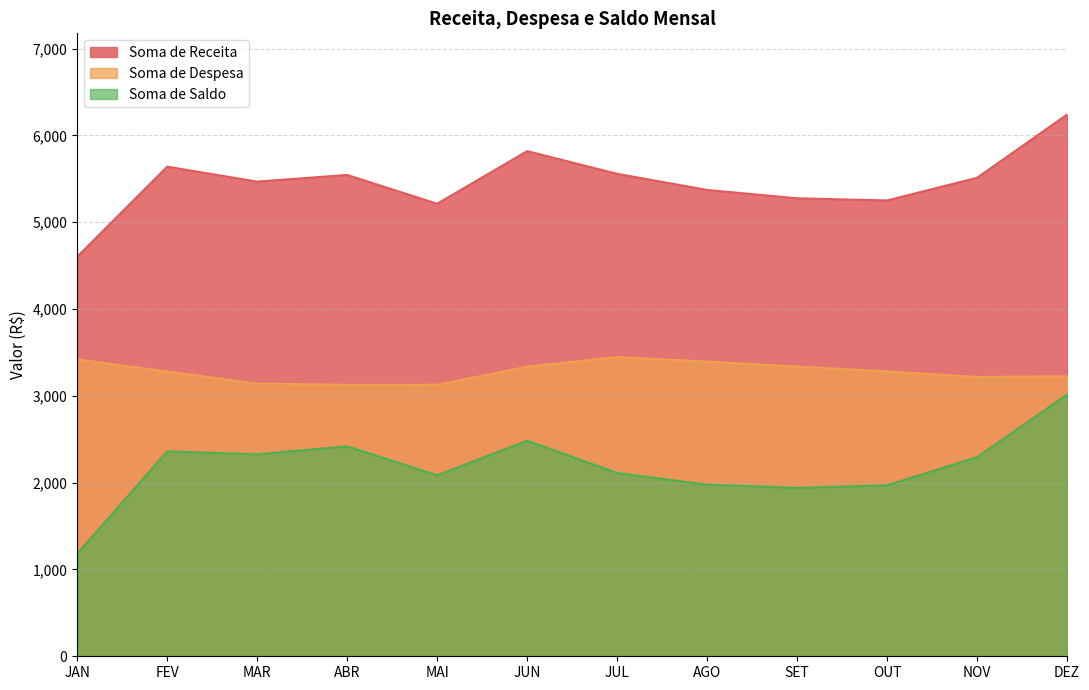

What is the difference between the Soma de Receita values at MAR and AGO?

96